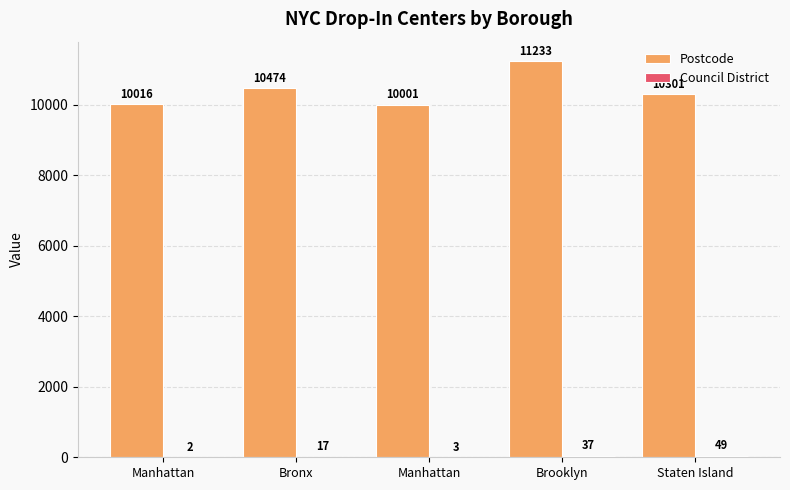

At how many categories does at least one series exceed 5759?

5